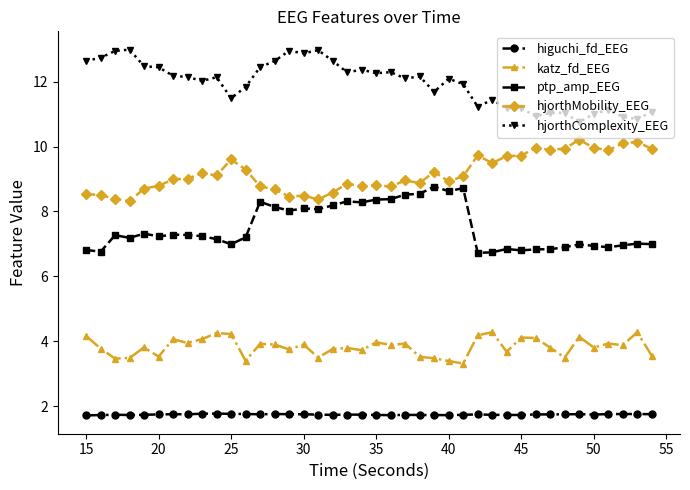

What is the value of the hjorthComplexity_EEG point at the 11th from the left?

11.5